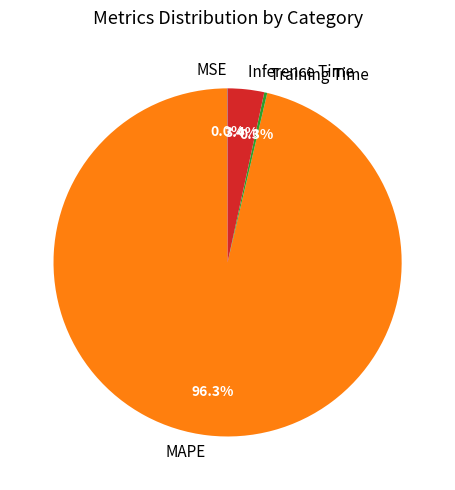

What portion of the pie excludes MAPE?

3.7%